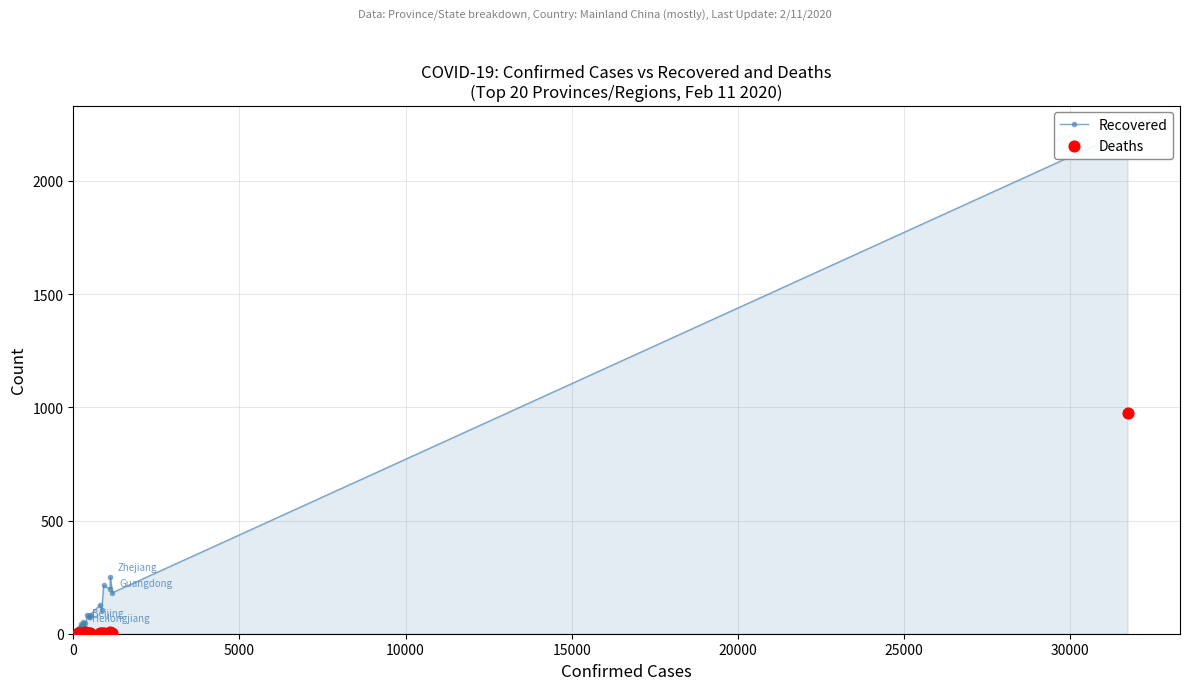

What are all the series names shown in the legend?

Recovered, Deaths